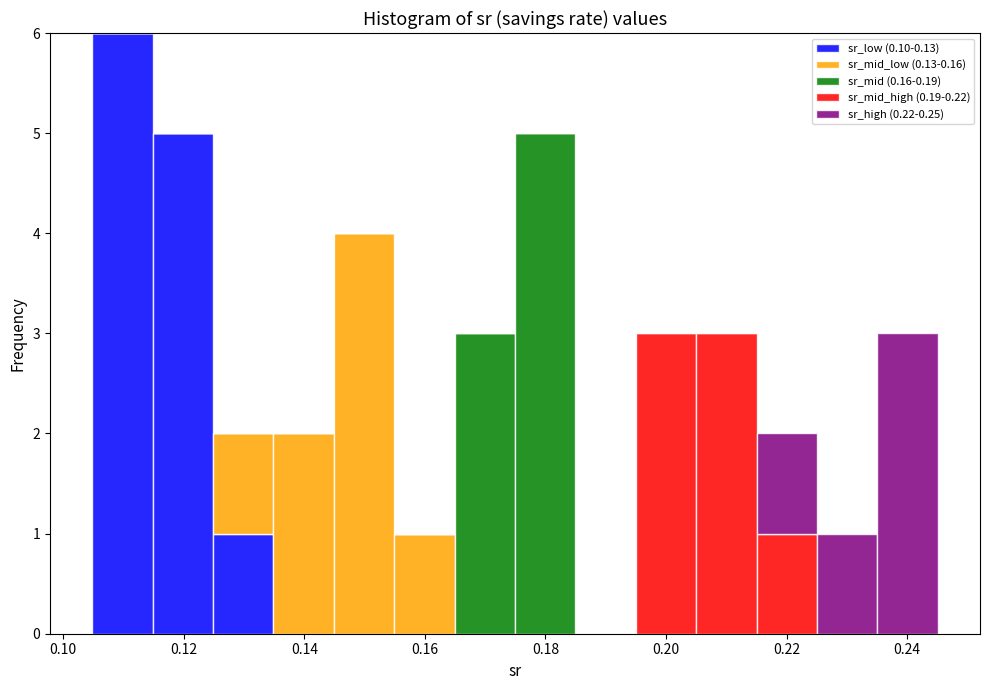

What is the total height of the stacked bar covering 0.134 to 0.144 on the x-axis? Neither the bar edges nor the heights are printed on the chart, so give them approximately, as read against the axes.

2